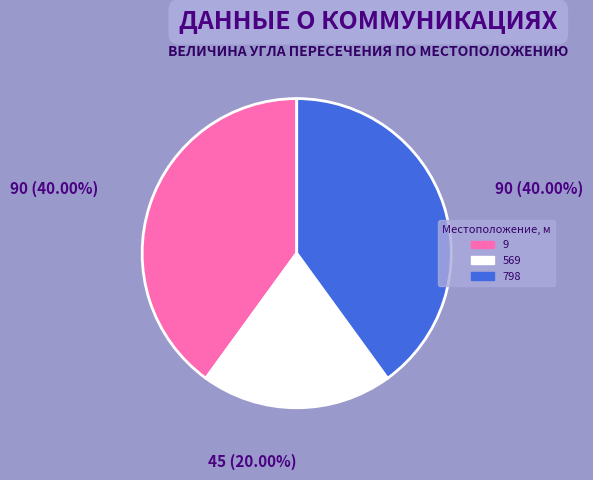

The 9 slice represents 33% of the pie. True or false?

False